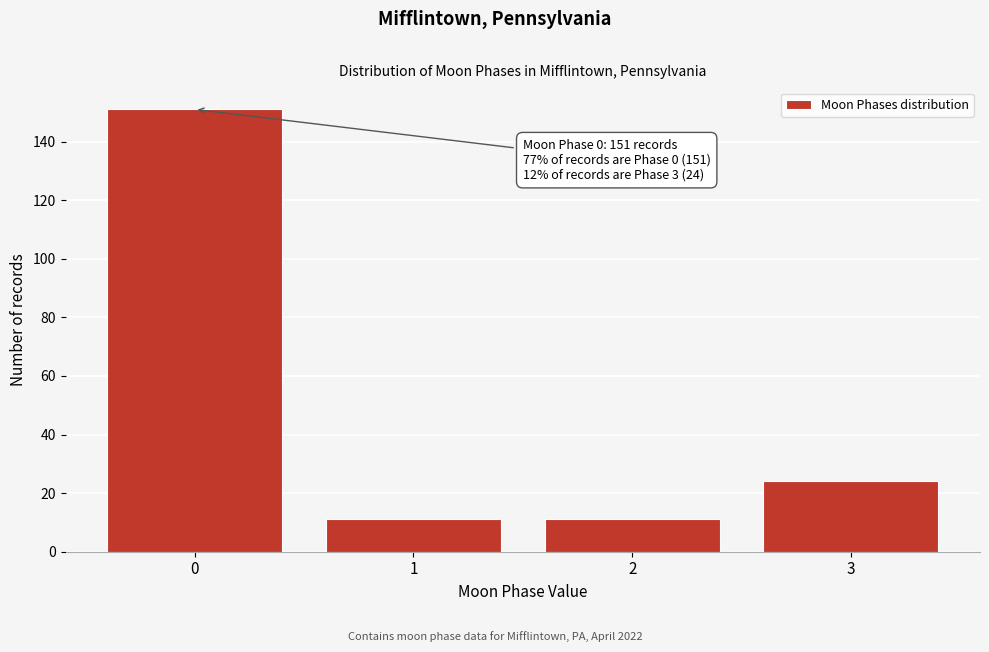

Reading left to right, what are all the values shown in this chart?

0=151	1=11	2=11	3=24